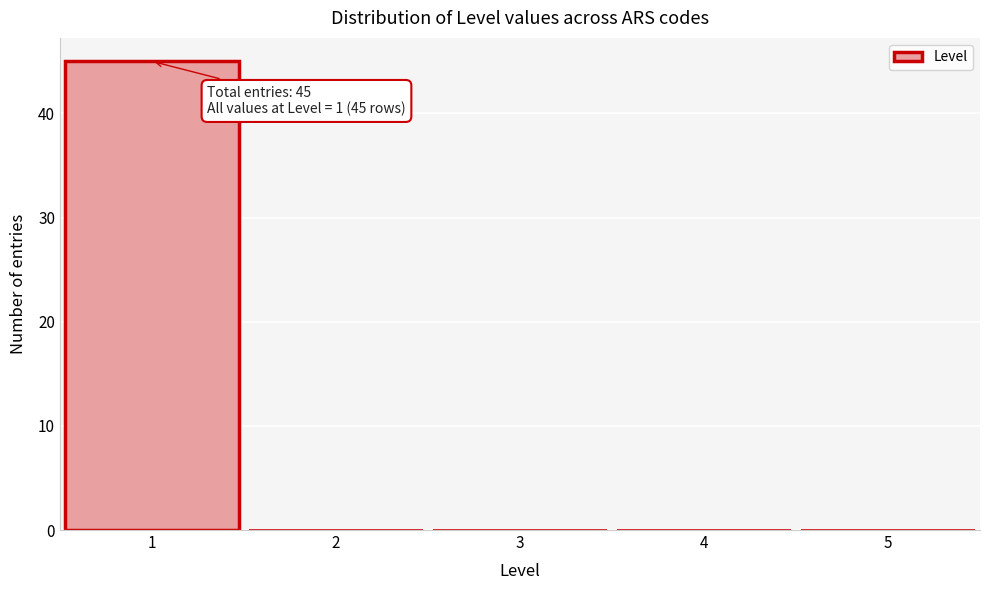

Over which range of the x-axis is the bar tallest?

0.5 to 1.5